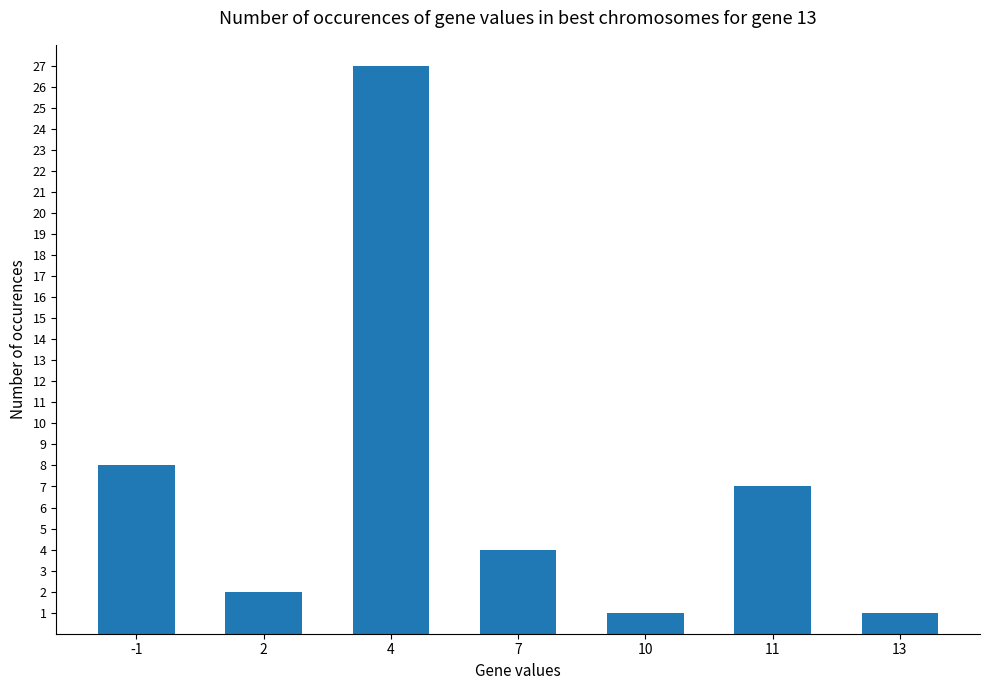

What is the difference between the values at 2 and 11?

5